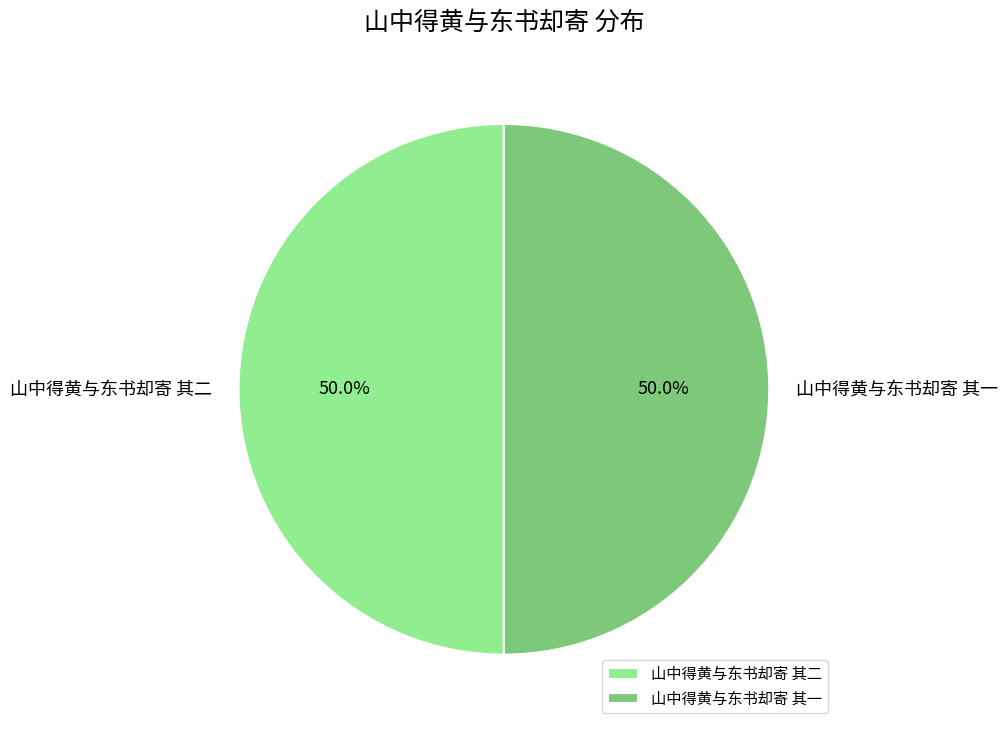

To the nearest percent, what percentage of the pie is 山中得黄与东书却寄 其一?

50%